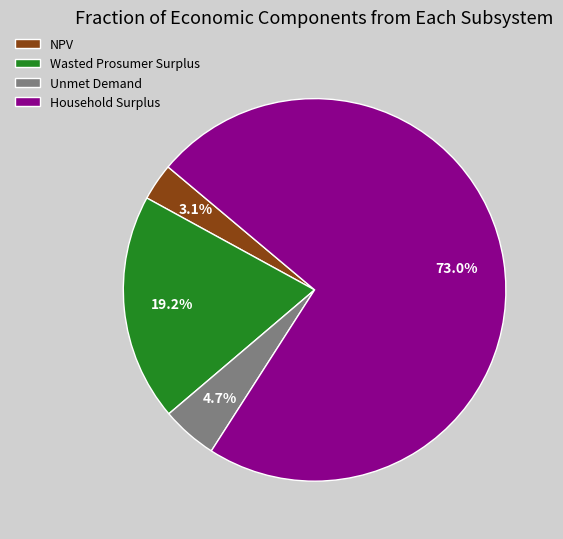

To the nearest percent, what is the average slice percentage?

25%